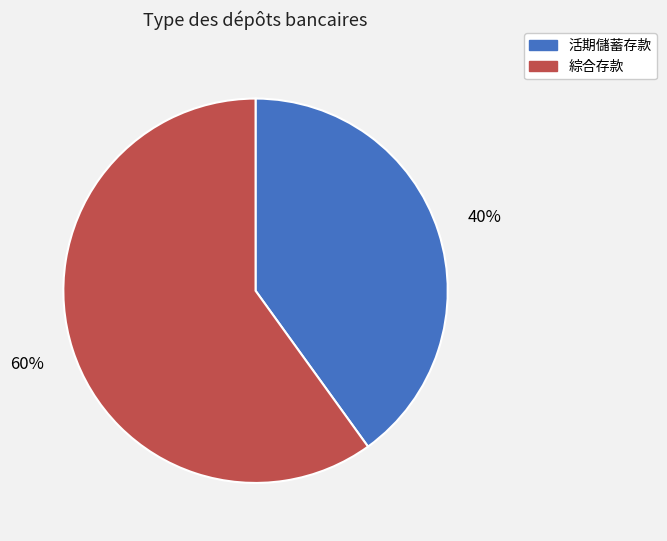

Does any single category account for the majority?

Yes